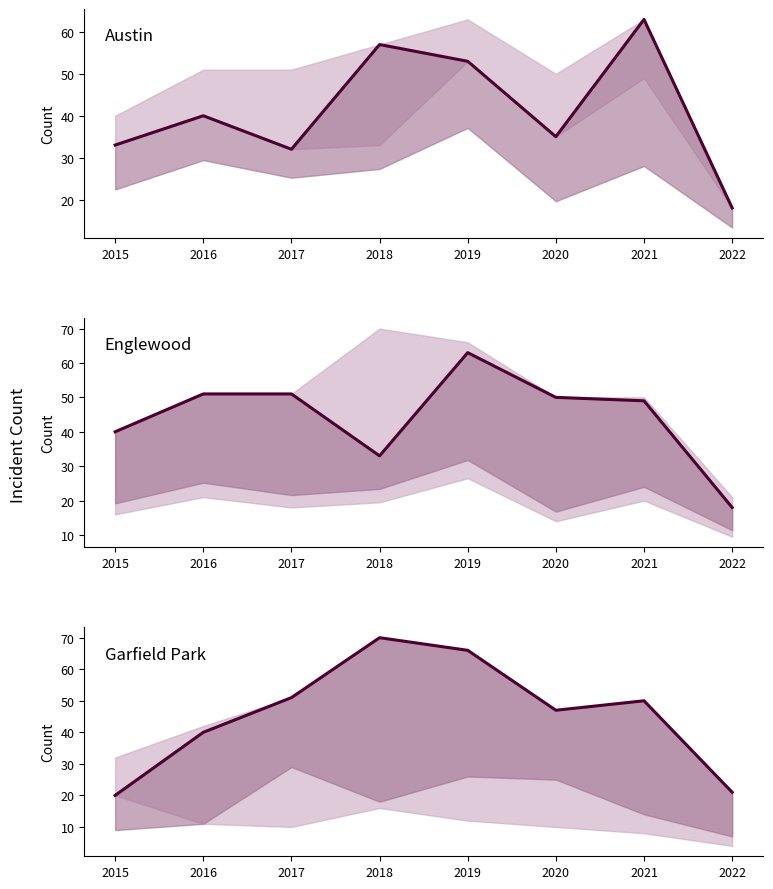

Rank the series by their maximum value, from highest to lowest.

Garfield Park, Austin, Englewood